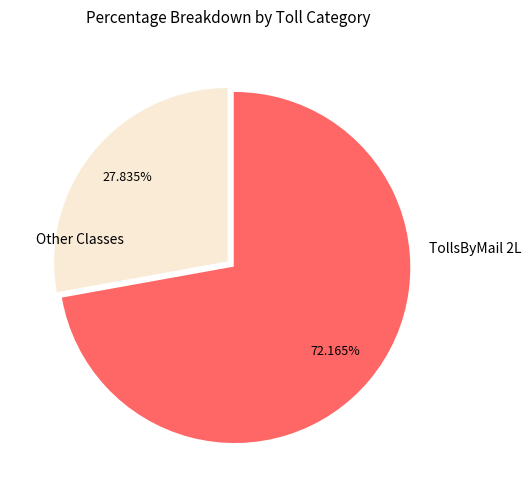

Which slice is the largest?

TollsByMail 2L